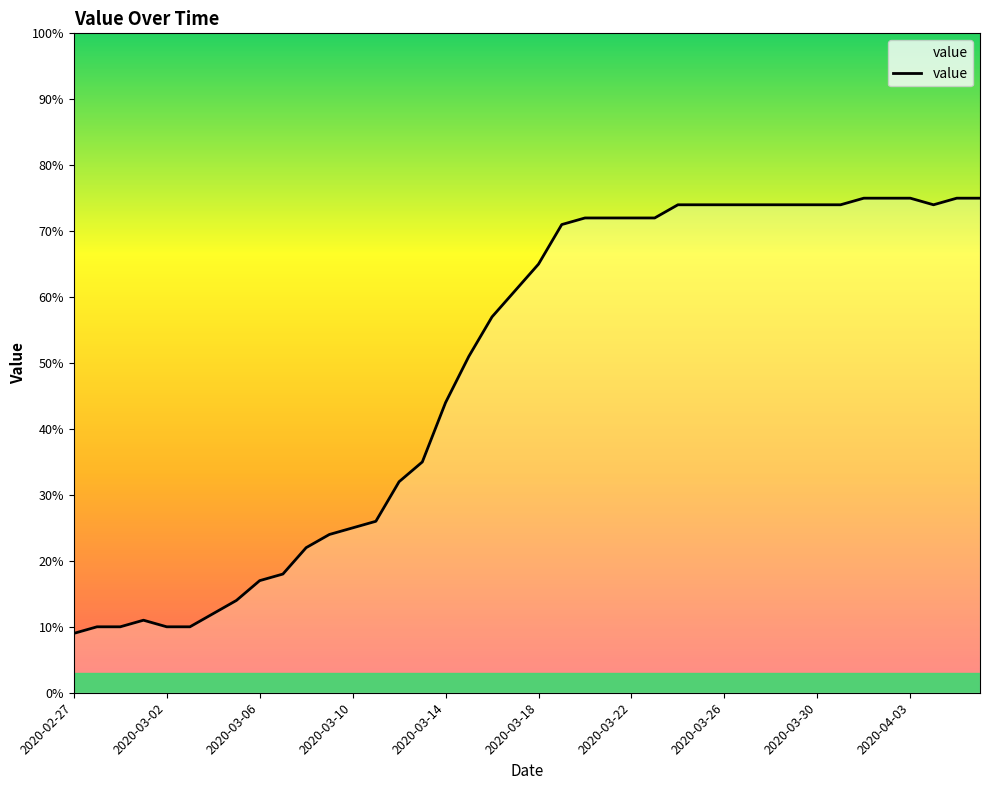

What is the minimum value shown in the chart?

9